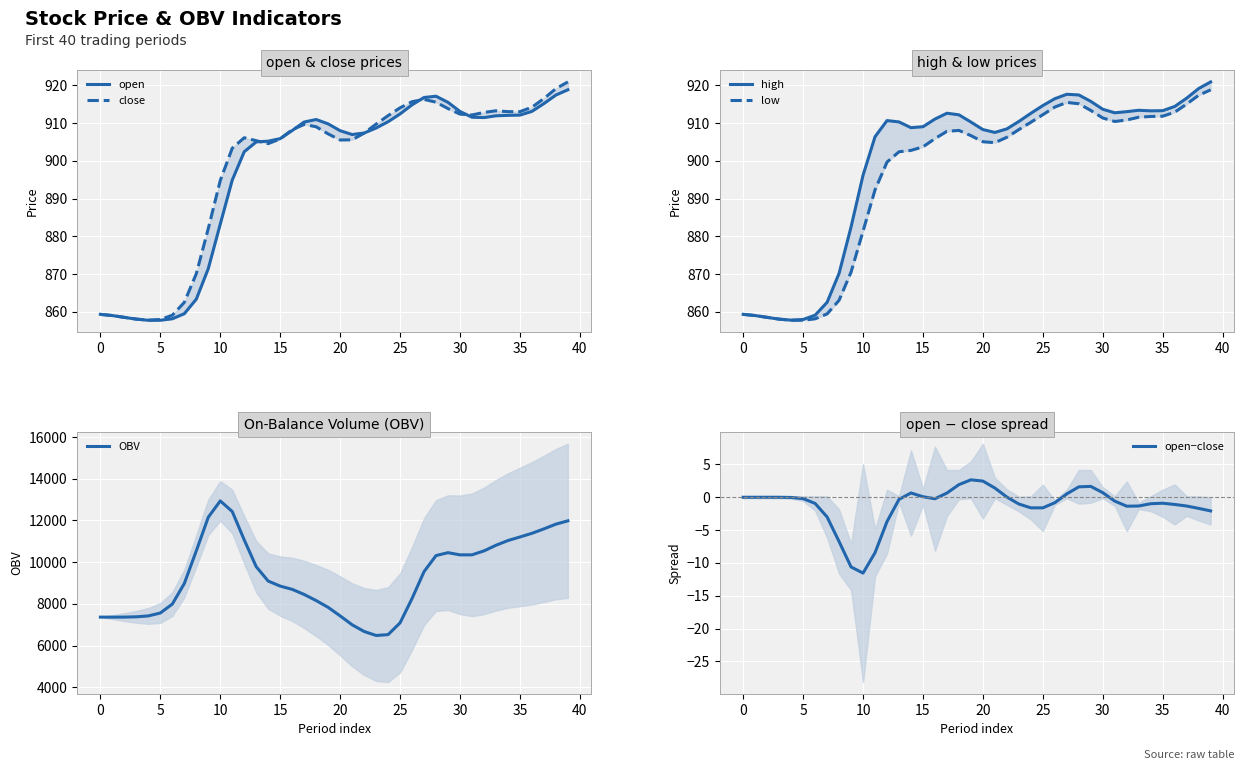

True or false: close and high cross at least once.

False